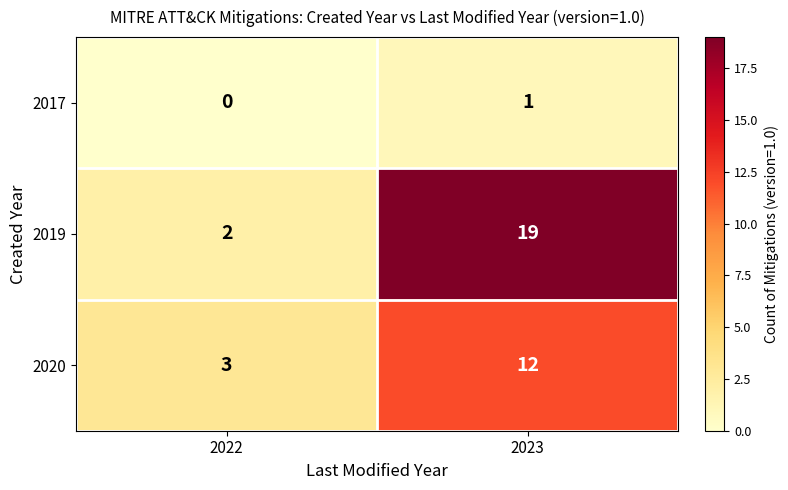

What is the sum of all 2019 values?

21